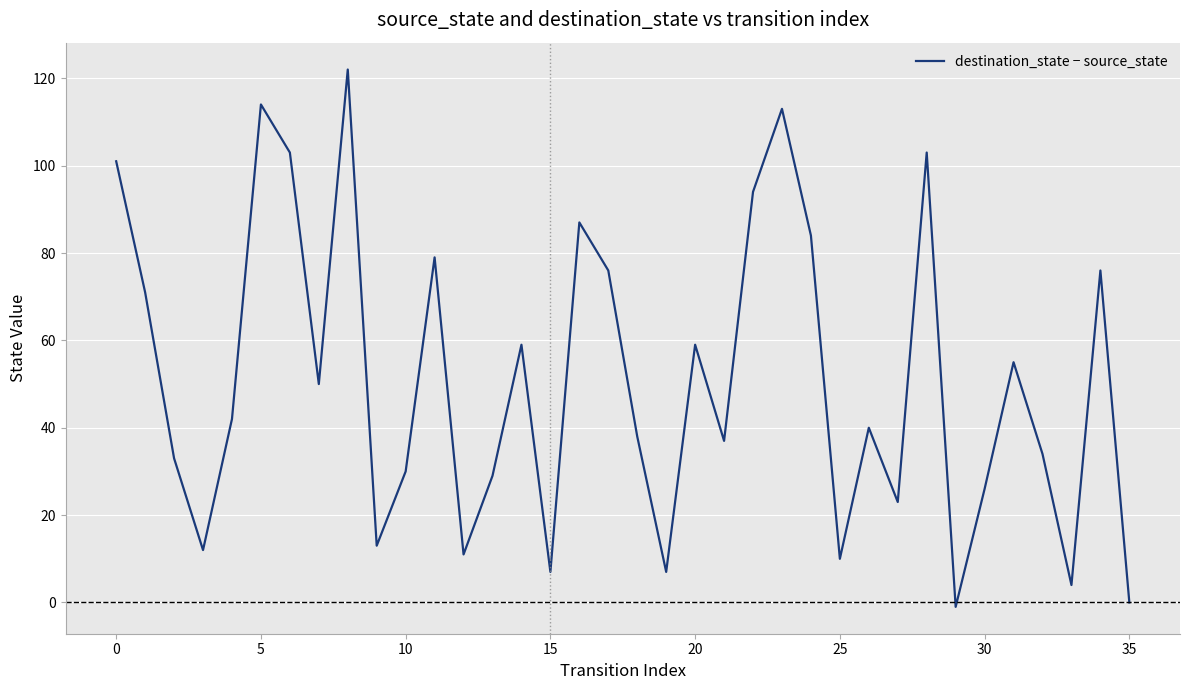

At which category does the chart reach its minimum across all series?

29